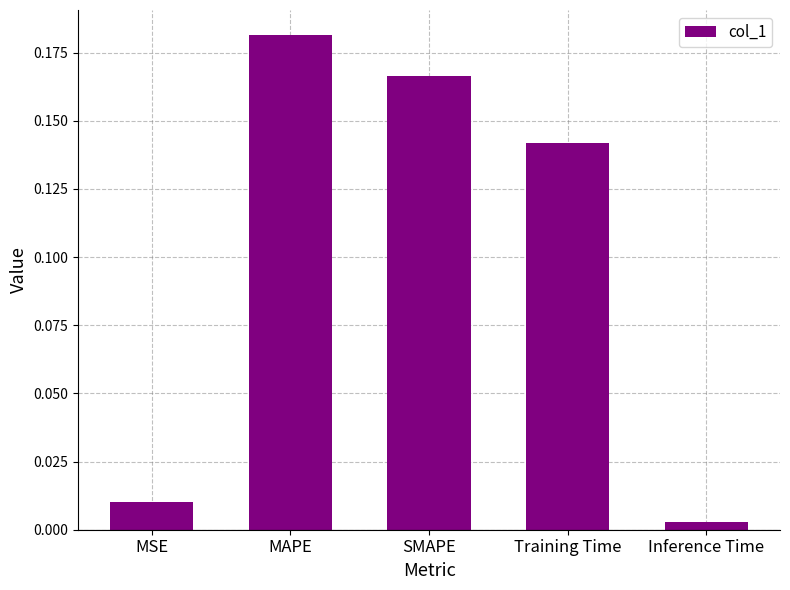

Are the bars grouped side by side (vs. stacked)?

No